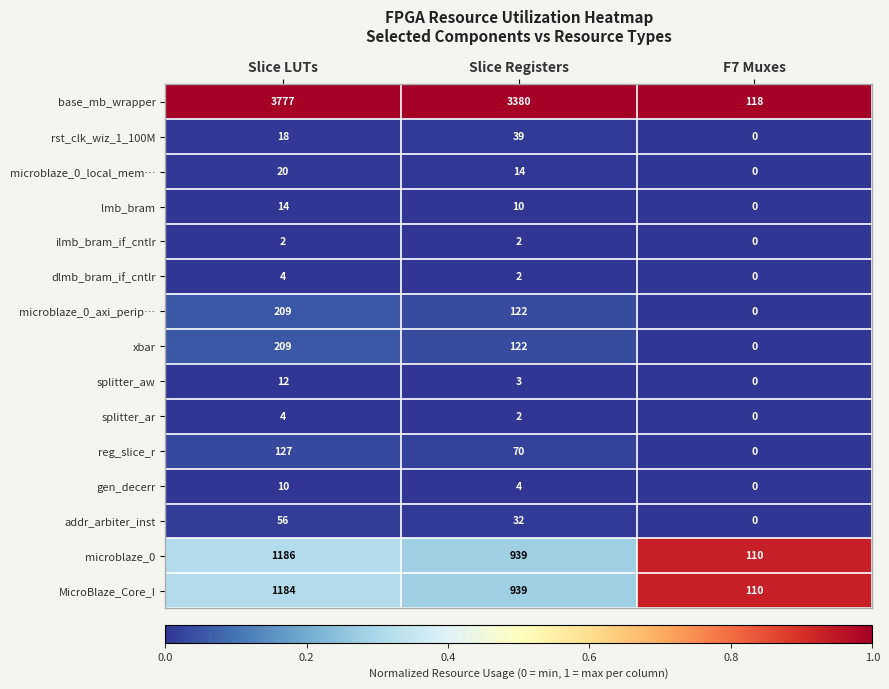

At which label is base_mb_wrapper closest to 1947?

Slice Registers